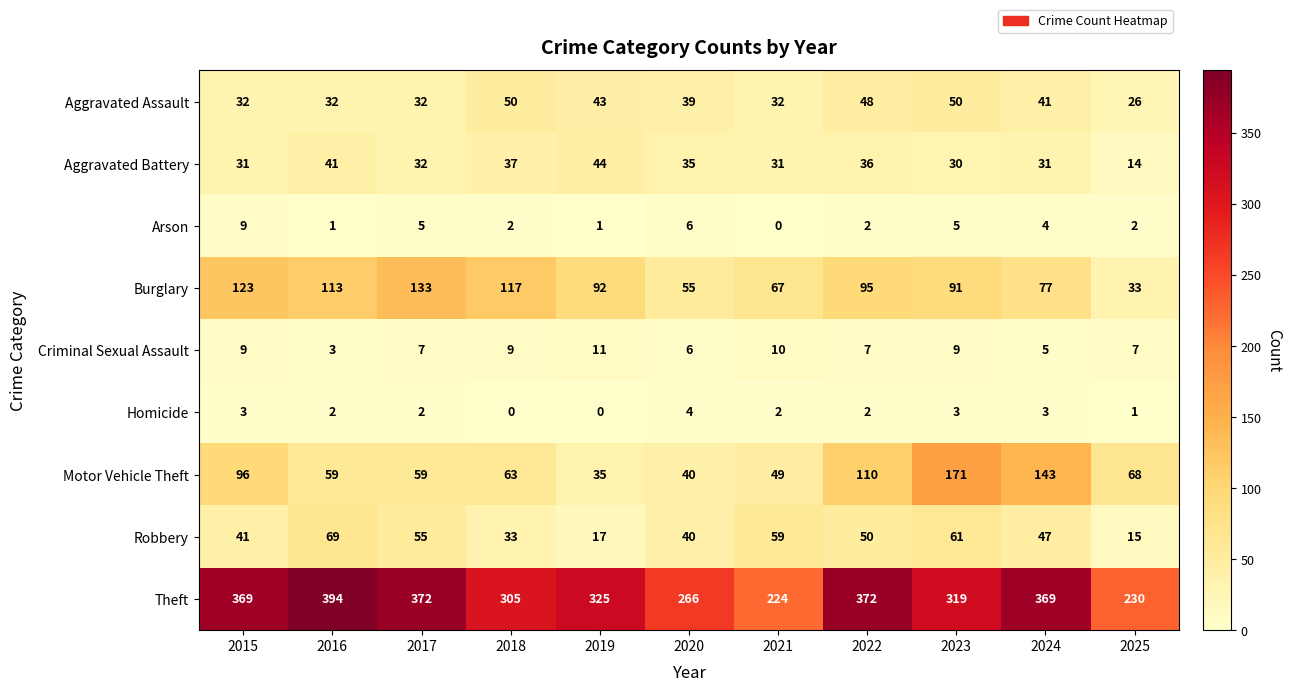

Rank the series at 2019 from lowest to highest value.

Homicide, Arson, Criminal Sexual Assault, Robbery, Motor Vehicle Theft, Aggravated Assault, Aggravated Battery, Burglary, Theft